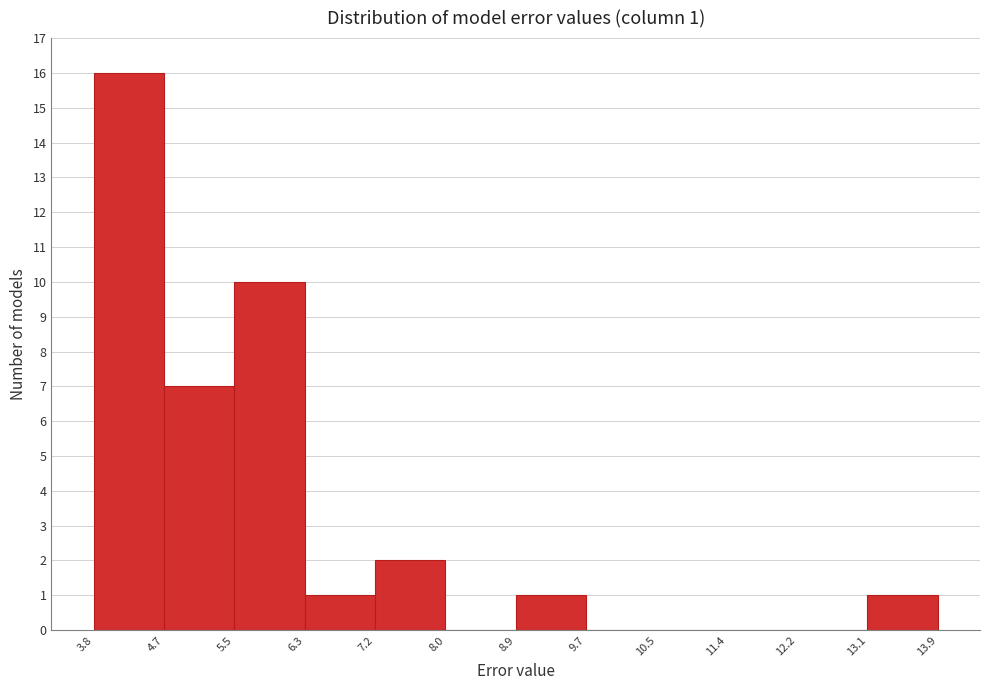

Which range on the x-axis has the tallest bar?

3.8 to 4.7